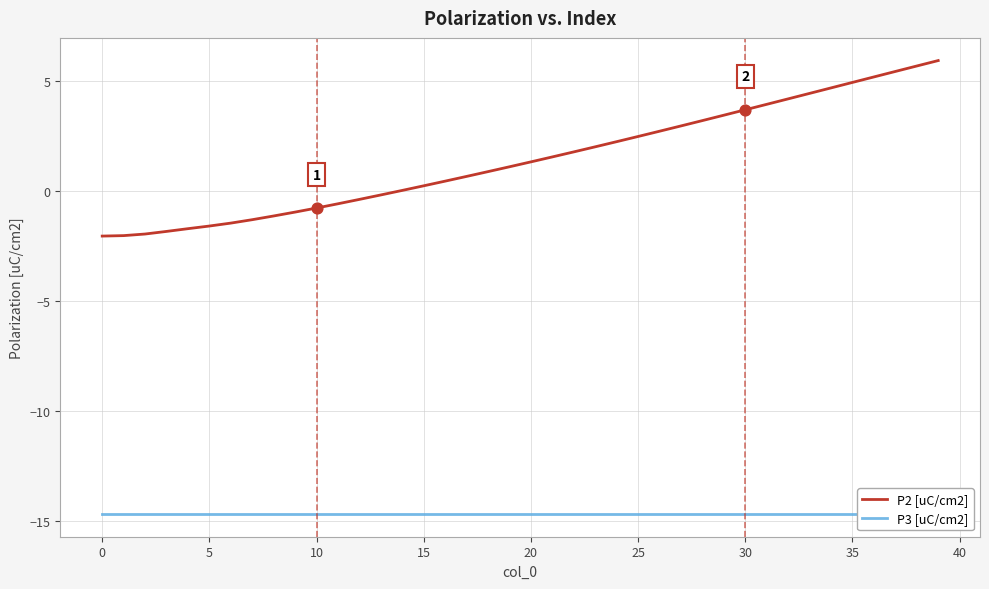

What is the total value across all series at 11?

-15.3